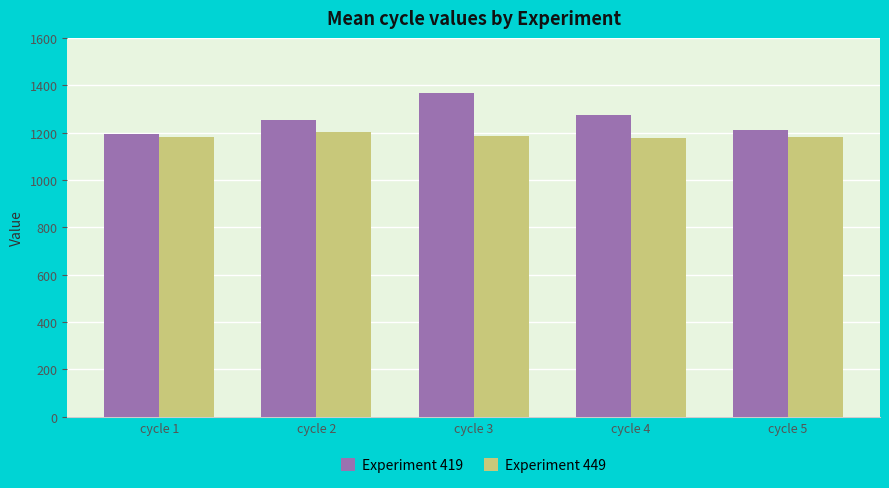

The value of Experiment 449 at cycle 2 is 1861.3. True or false?

False